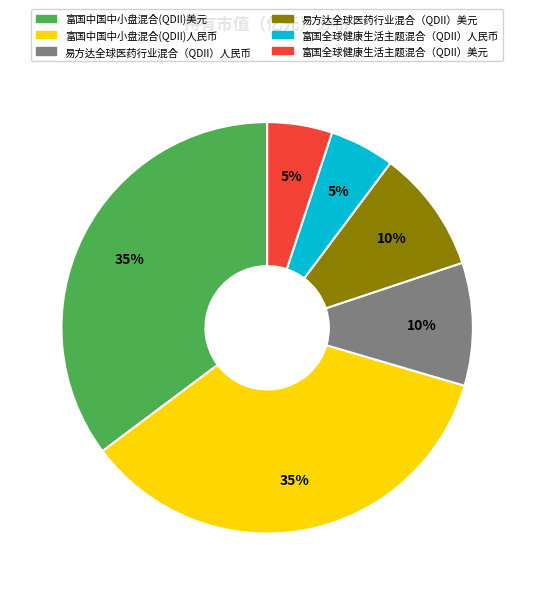

Which has a higher value, 富国中国中小盘混合(QDII)美元 or 富国全球健康生活主题混合（QDII）人民币?

富国中国中小盘混合(QDII)美元